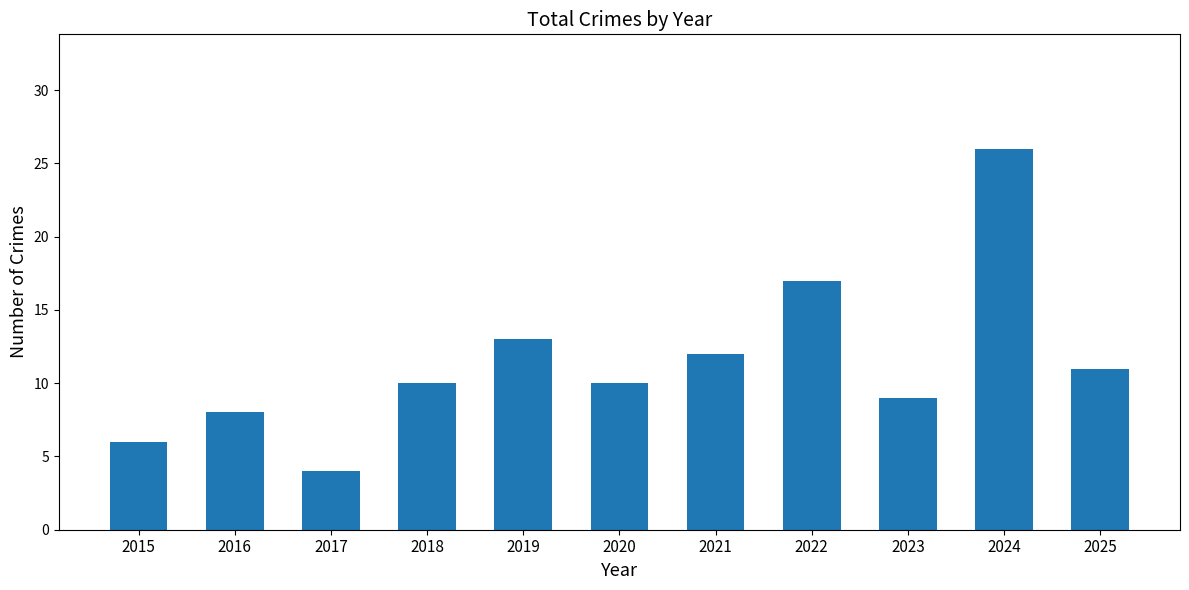

What is the value of the 11th bar from the left?

11